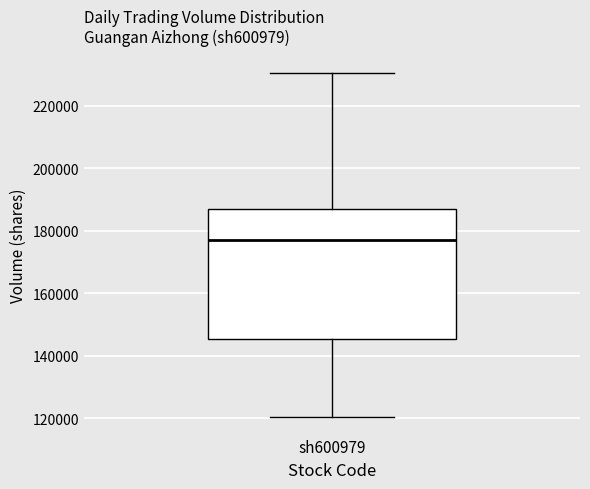

Where is the upper edge of the box for sh600979 on the y-axis? The values are not printed on the chart, so give them approximately, as read against the axis.

186000